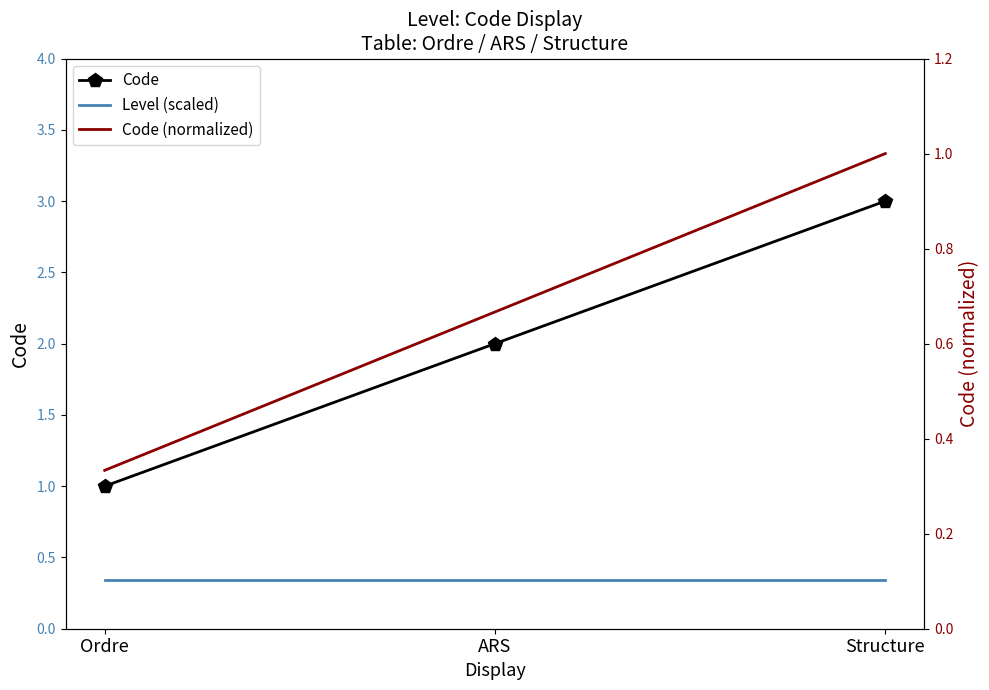

Rank the series by their average value, from lowest to highest.

Level (scaled), Code (normalized), Code